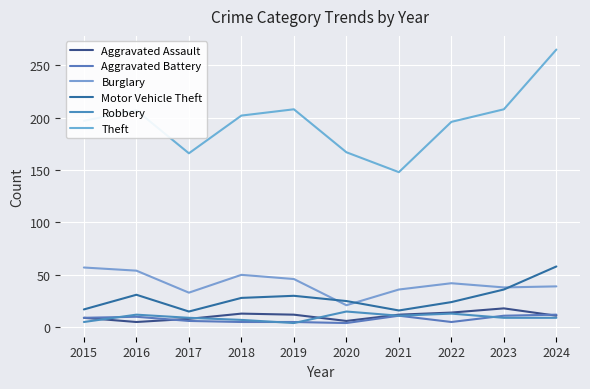

True or false: Theft and Robbery cross at least once.

False